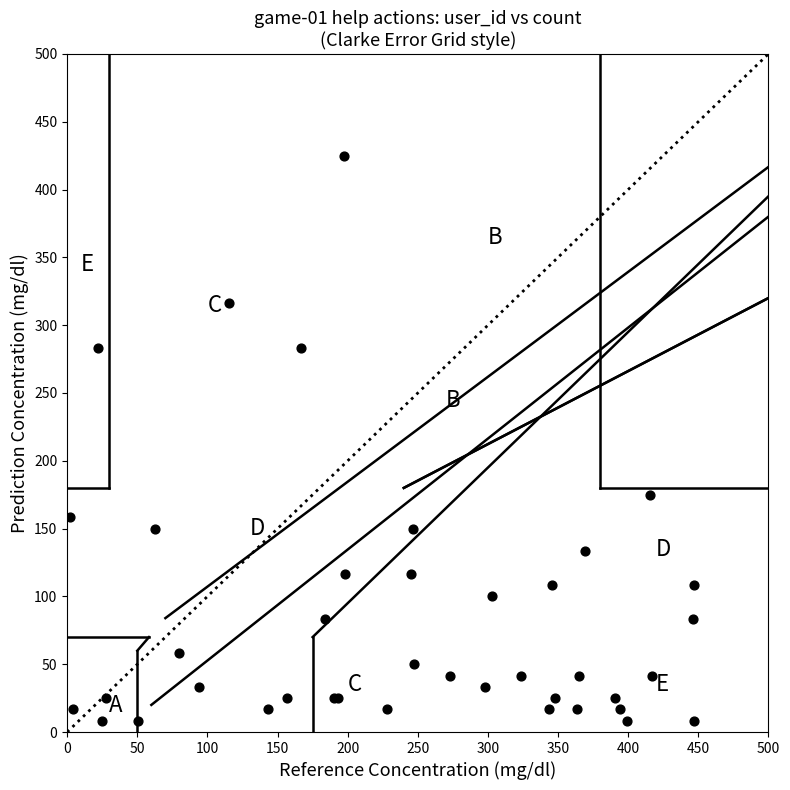

What Y value in the scatter plot is closest to 216?

175.0